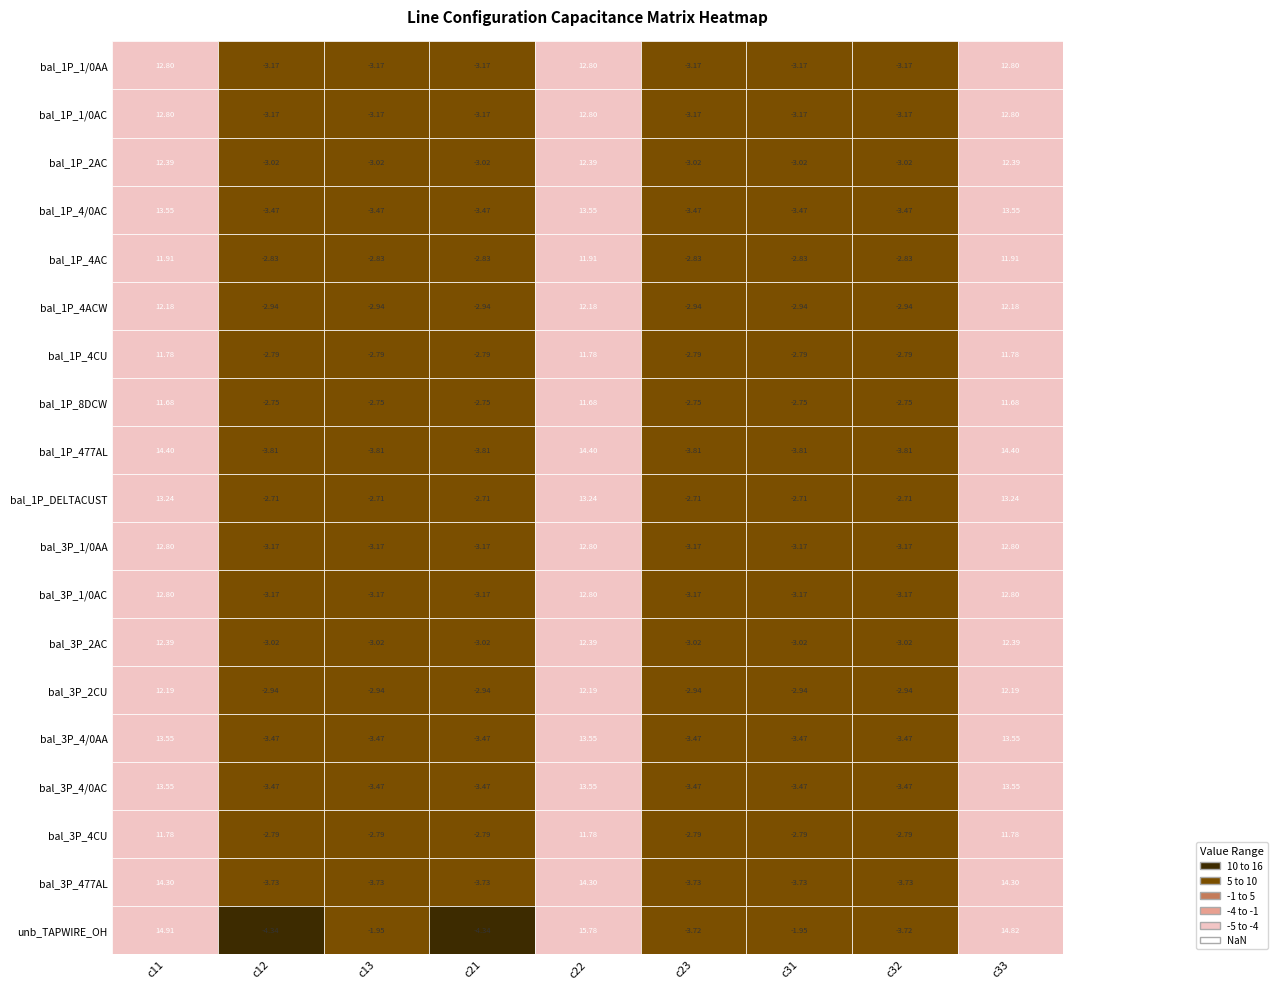

Between 0 and 4, which series saw the biggest shift?

unb_TAPWIRE_OH